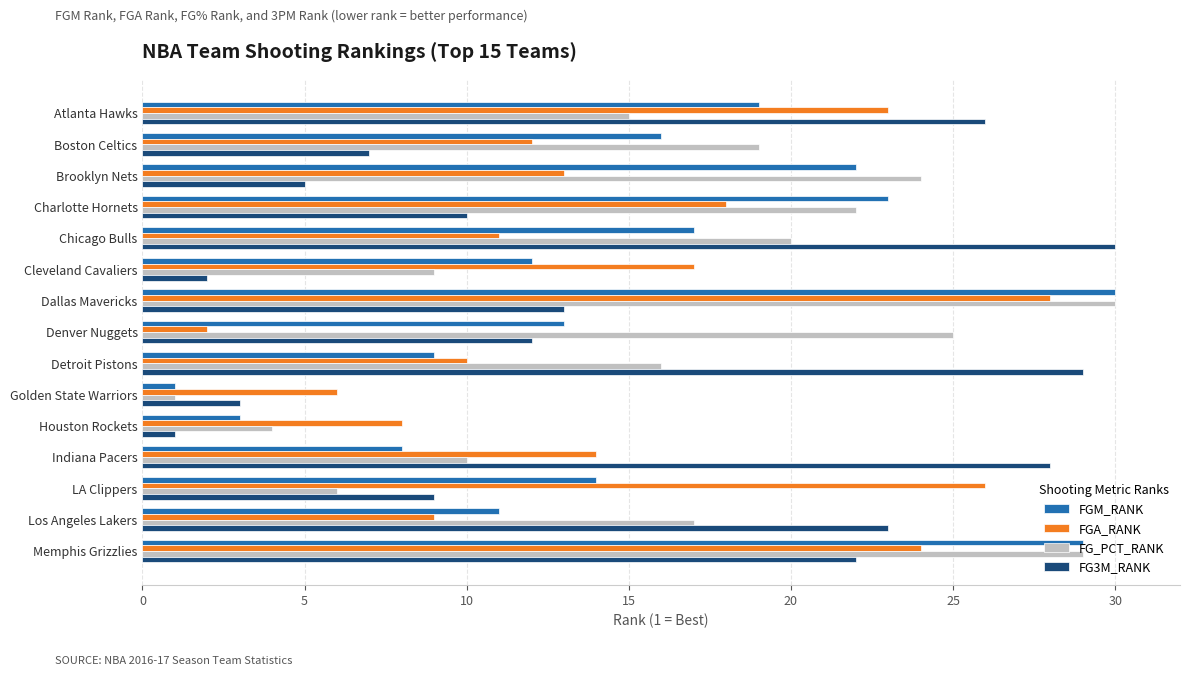

Which series changed the most between Denver Nuggets and Houston Rockets?

FG_PCT_RANK